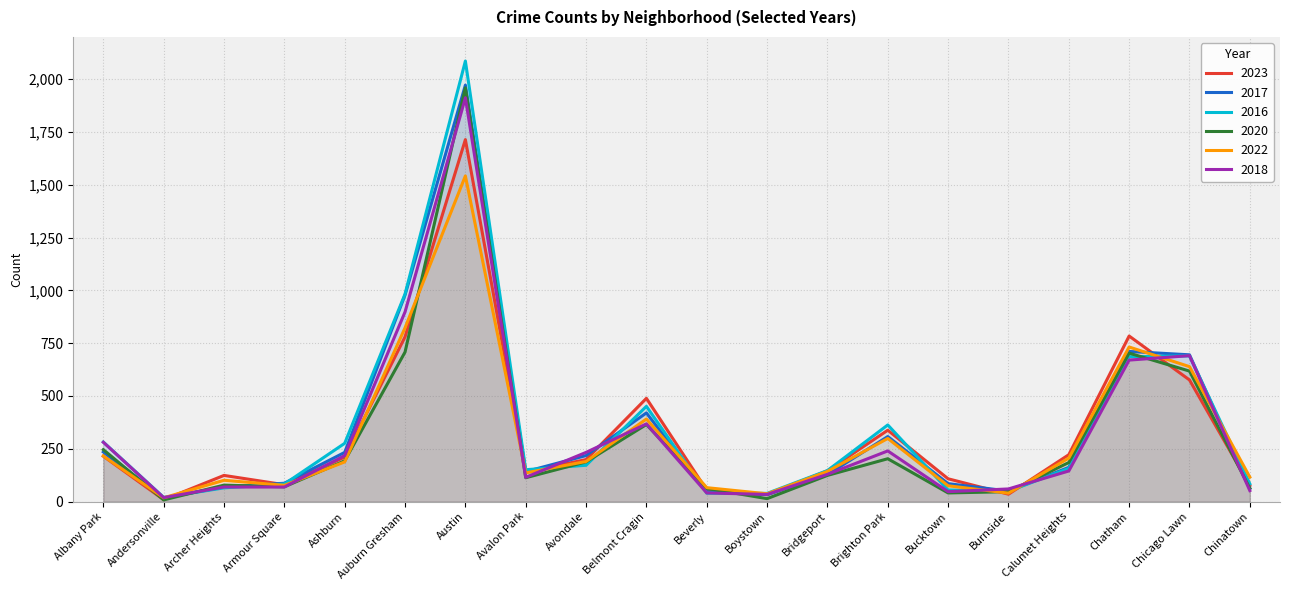

What is the sum of the 2017 values at Auburn Gresham and Austin?

2950